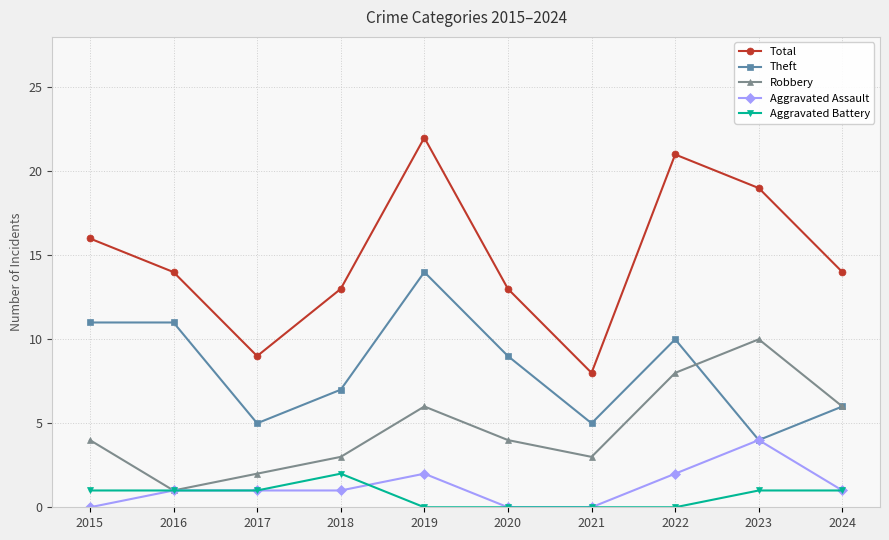

True or false: Aggravated Battery has more than 0 points higher than both neighbors.

True